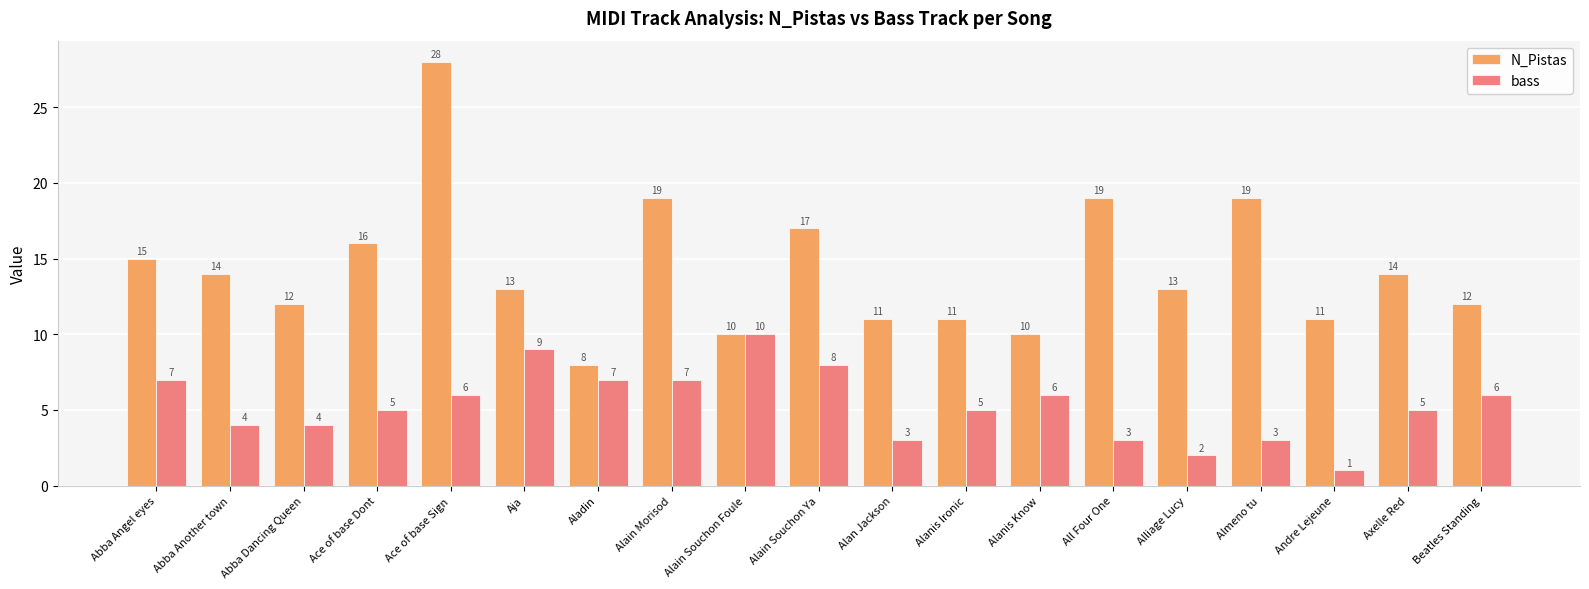

What is the average value of the N_Pistas series?

14